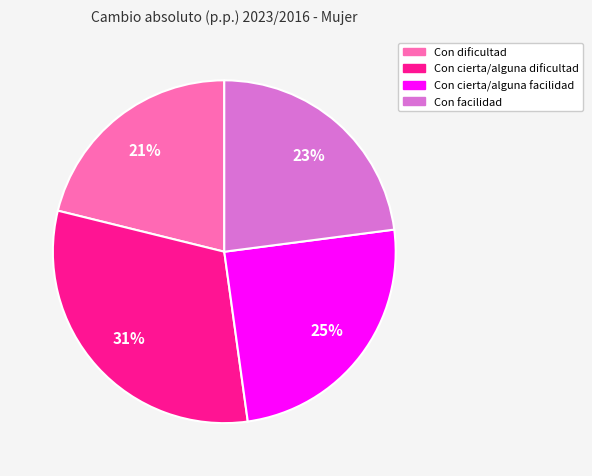

Is there a majority slice in this chart?

No